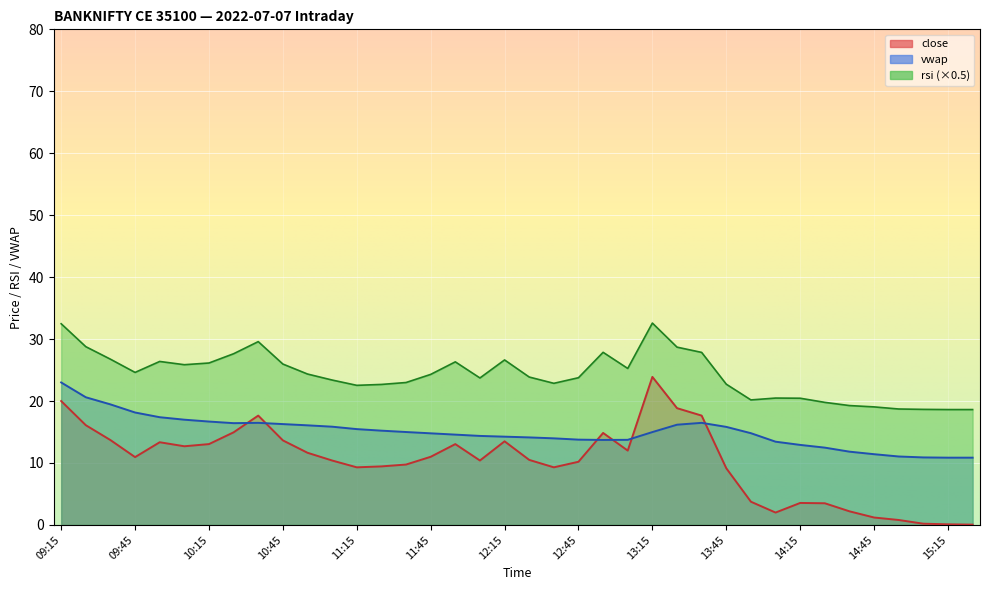

How many data points does each series have?

38